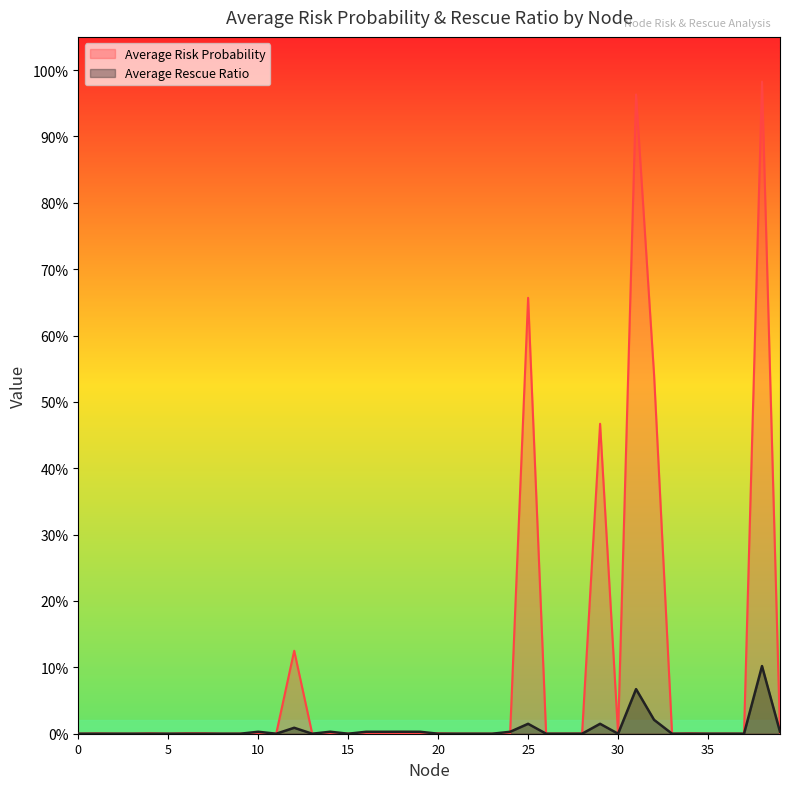

How many categories are shown in the chart?

40